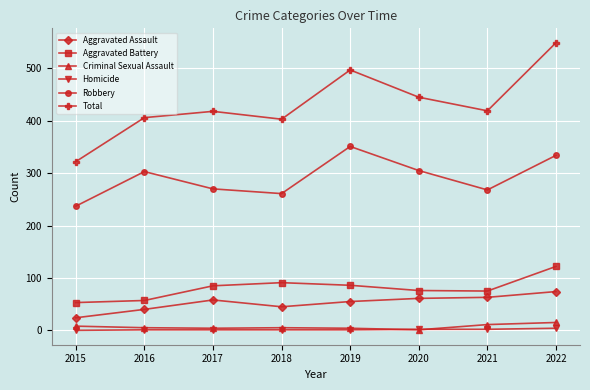

At which category is the sum across all series the highest?

2022